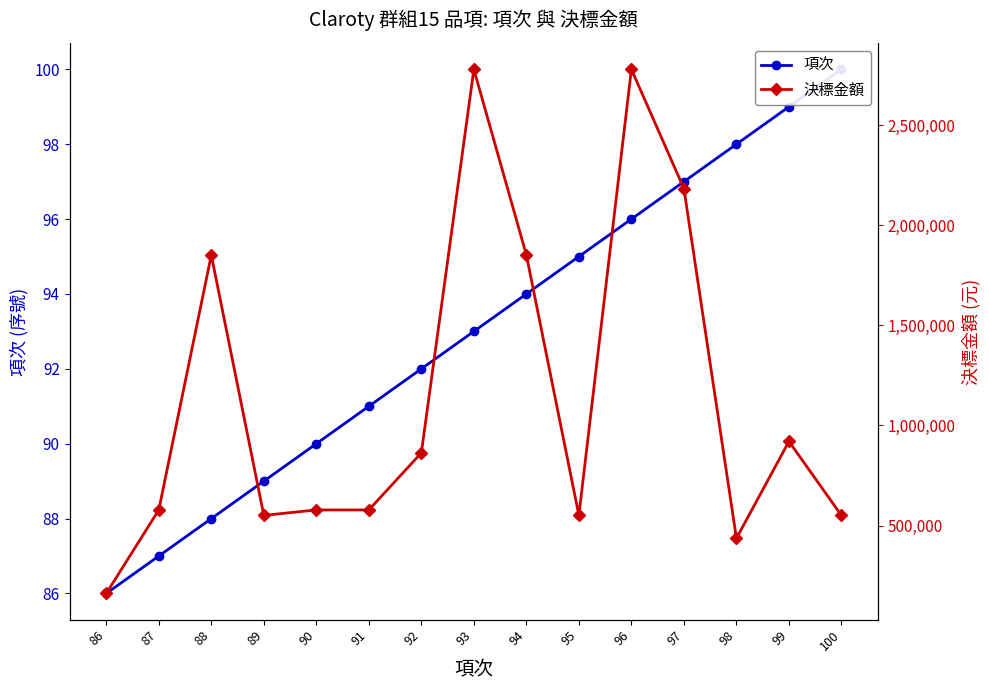

True or false: 決標金額 has a value of 759945 at 91.

False